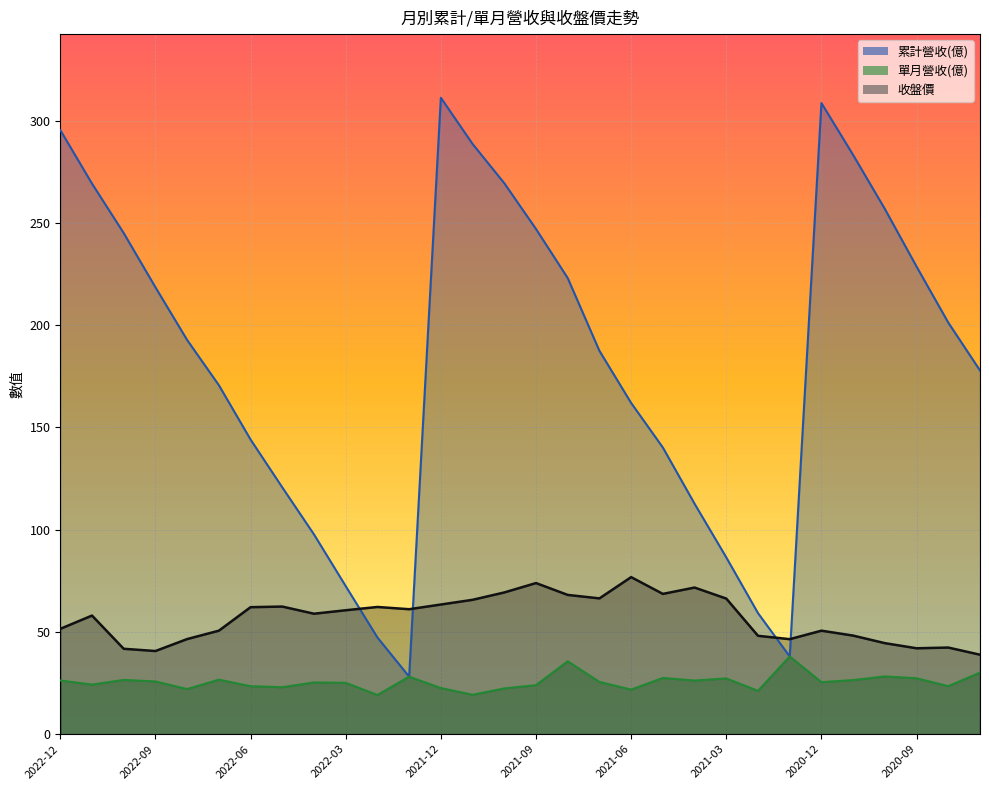

Rank the series at 2021-06 from lowest to highest value.

單月營收(億), 收盤價, 累計營收(億)